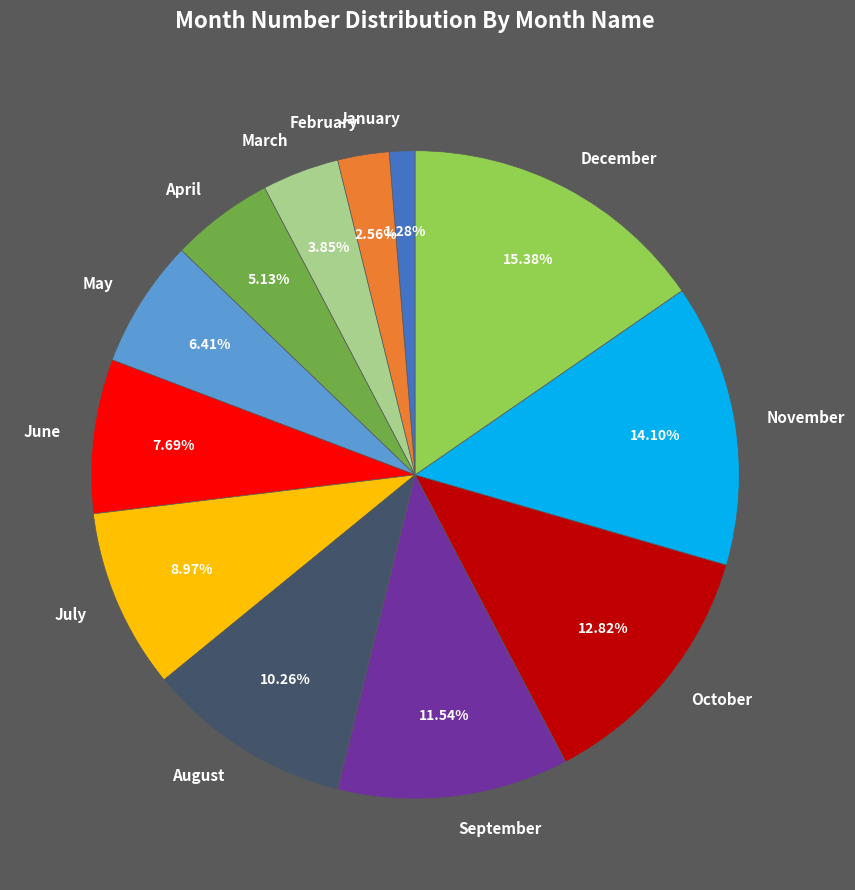

How much of the chart is everything except June?

92.3%